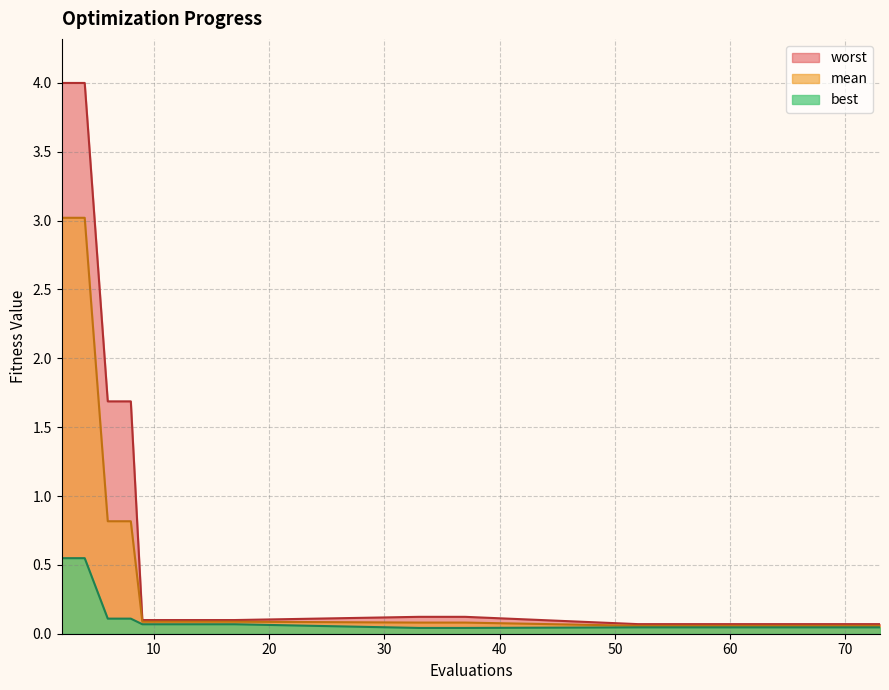

What is the value of the mean point at the 4th from the left?

0.8